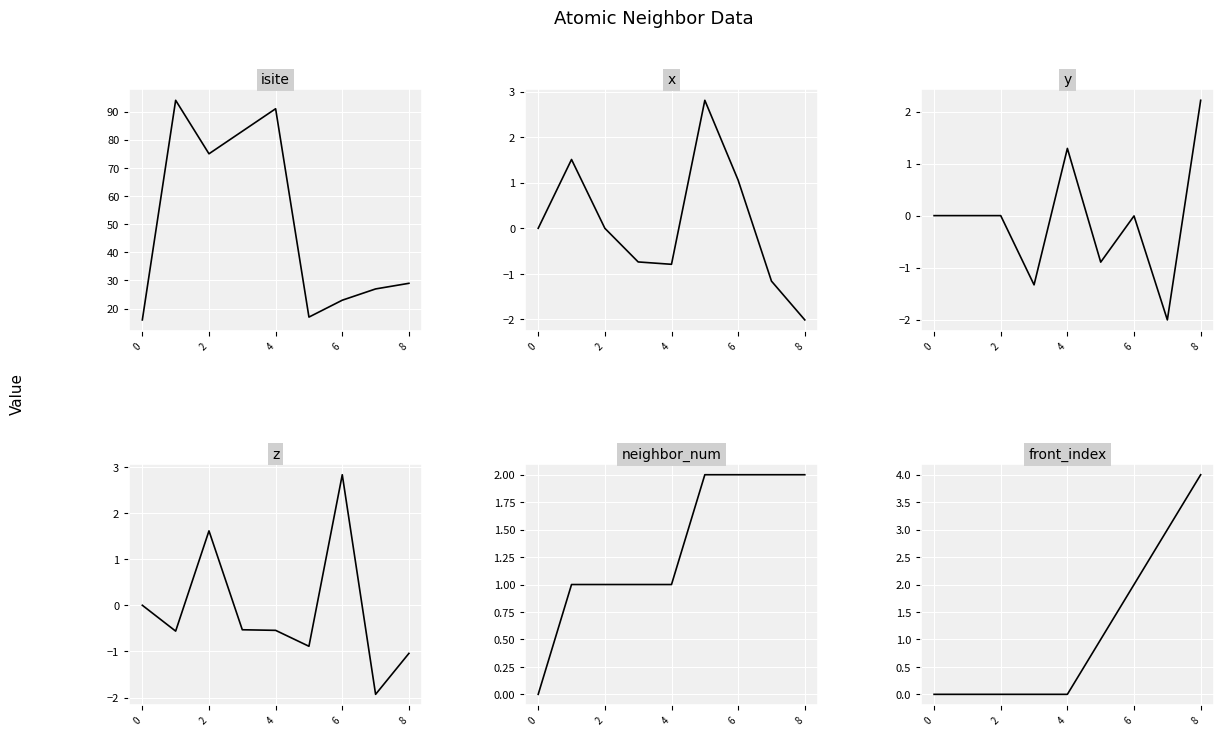

True or false: neighbor_num has more than 0 interior local peaks.

False